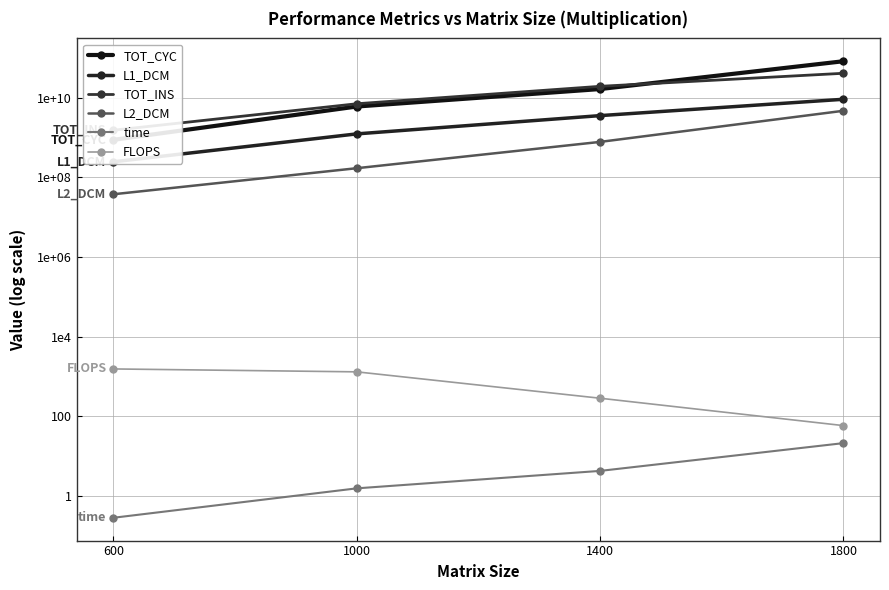

Does the chart have visible grid lines?

Yes